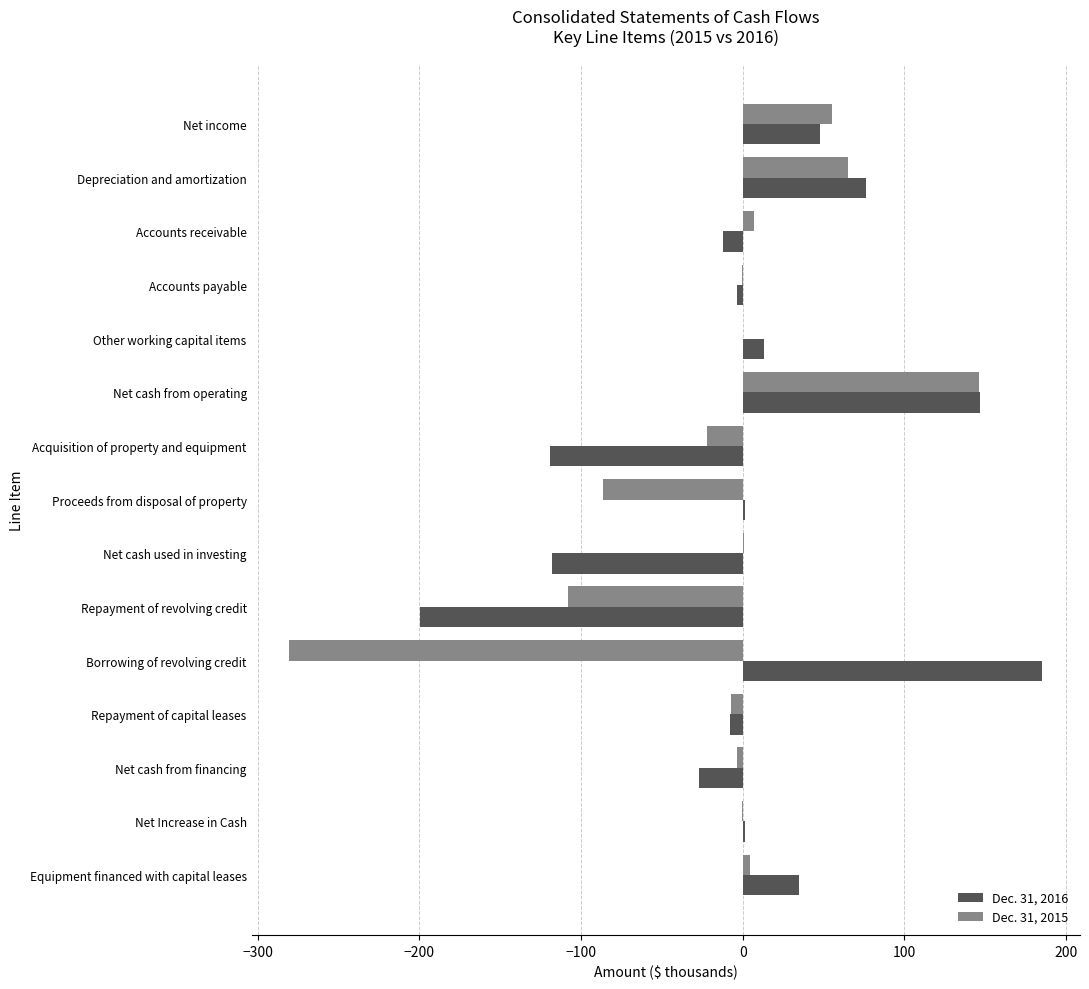

What is the sum of all Dec. 31, 2015 values?

-230.7